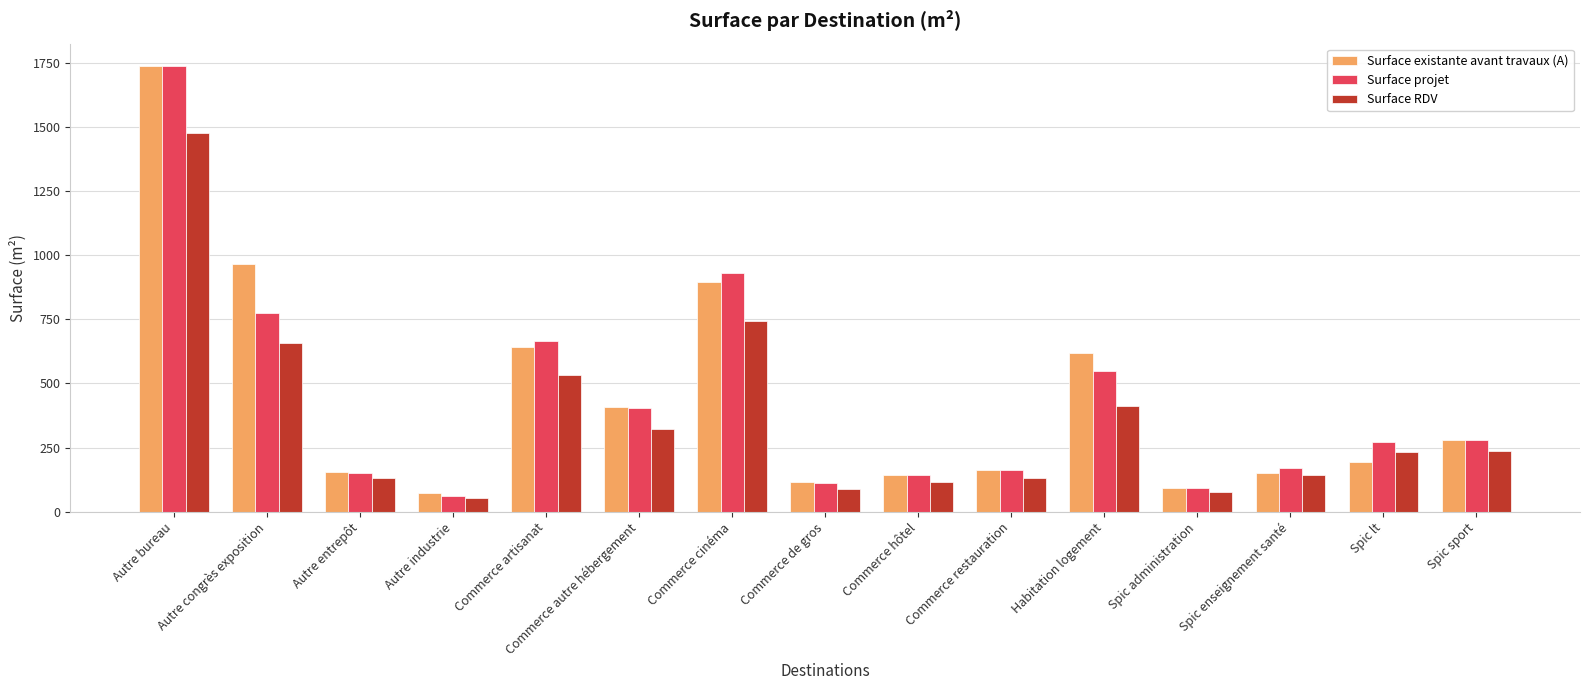

At which category does the chart reach its minimum across all series?

Autre industrie